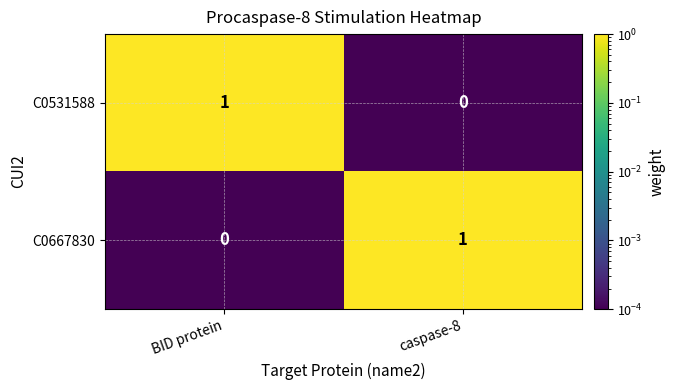

At which label is C0531588 closest to 0?

caspase-8